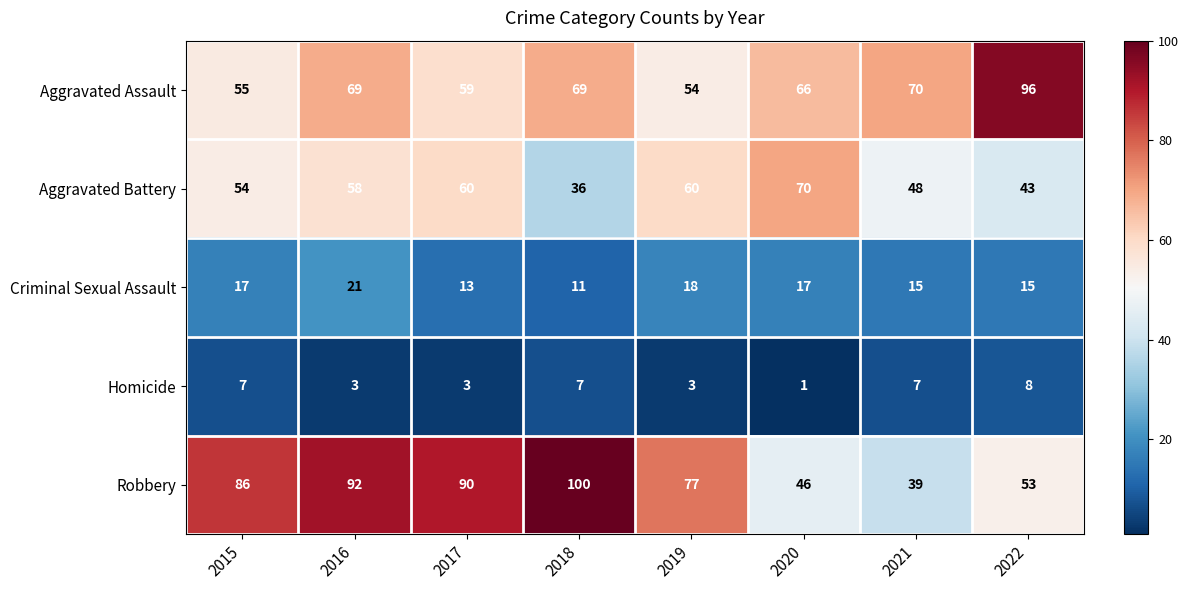

What is the greatest value displayed?

100